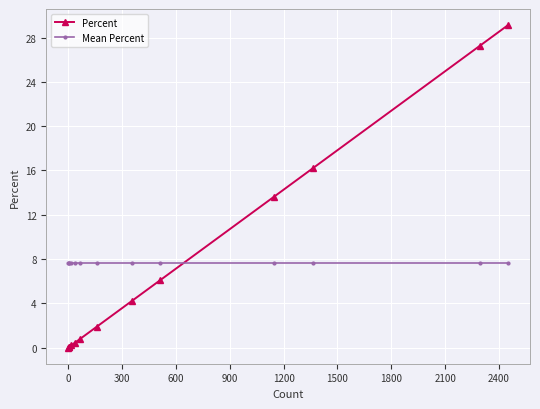

What is the difference between the maximum and minimum values in the Percent series?

29.1